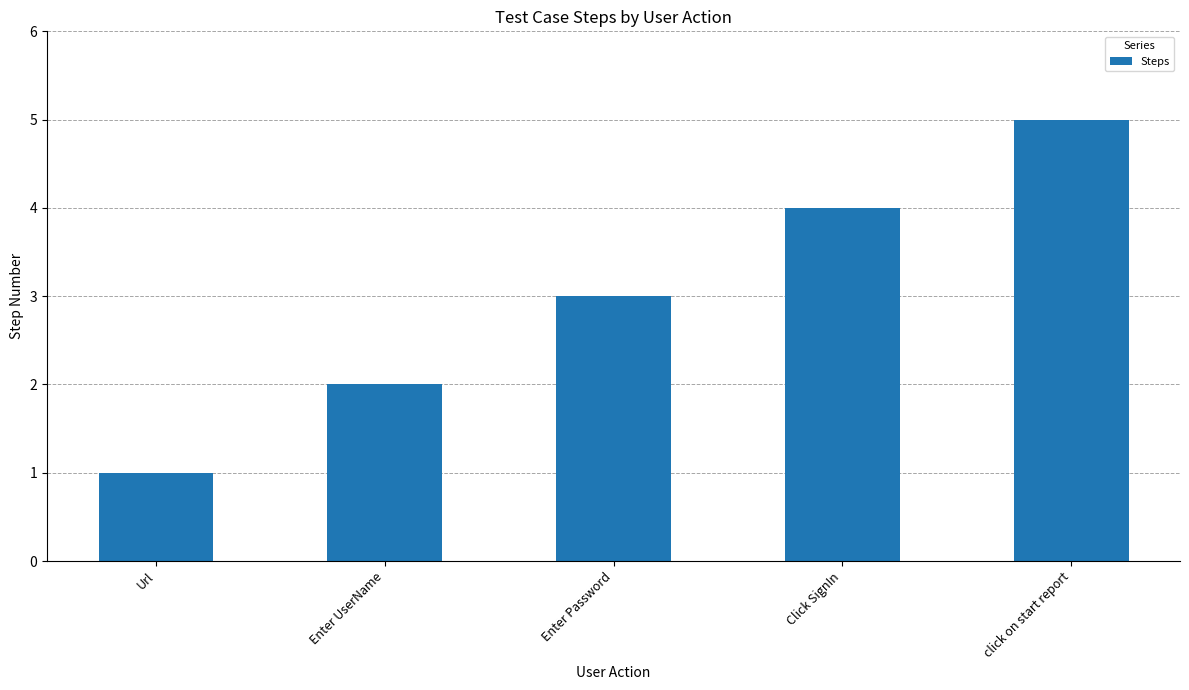

Rank the categories by value from lowest to highest.

Url, Enter UserName, Enter Password, Click SignIn, click on start report